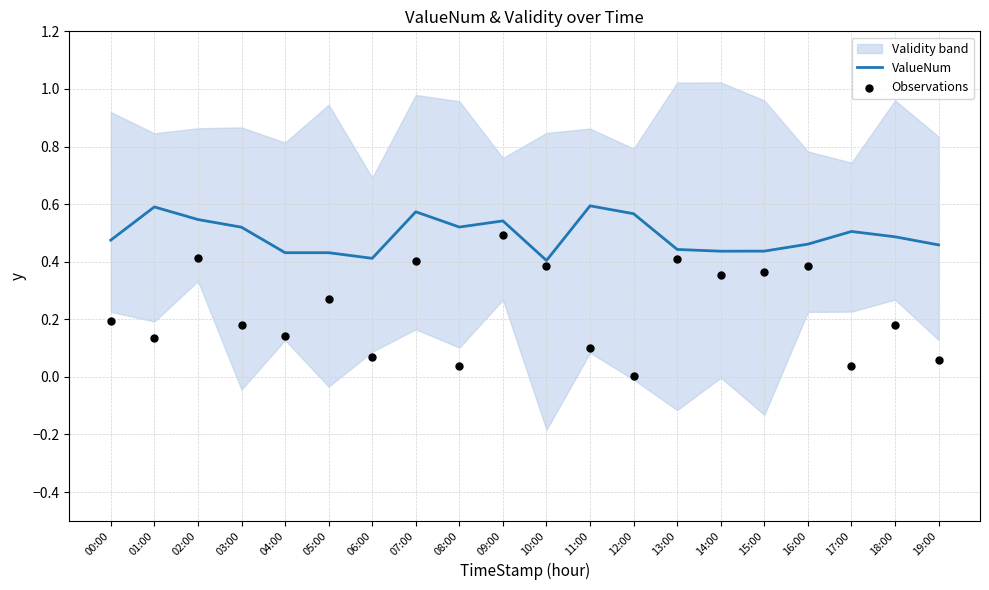

The value of ValueNum at 16:00 is 0.3. True or false?

False